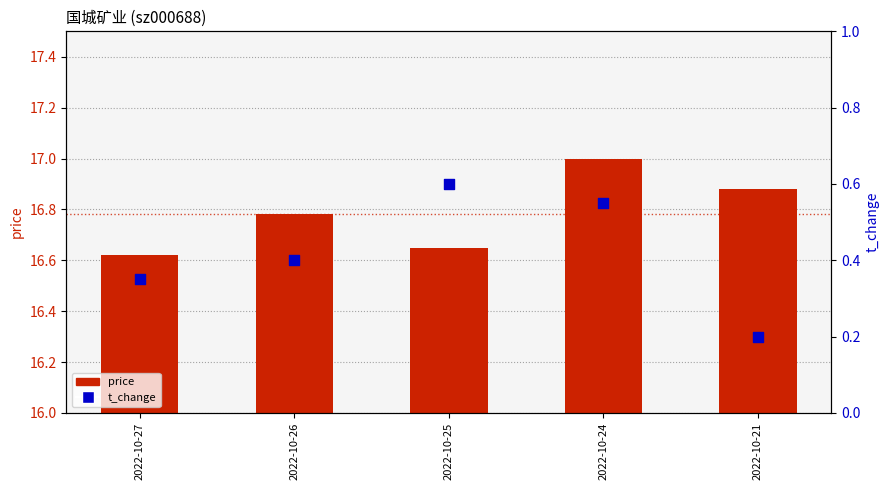

At which category is the sum across all series the highest?

2022-10-24